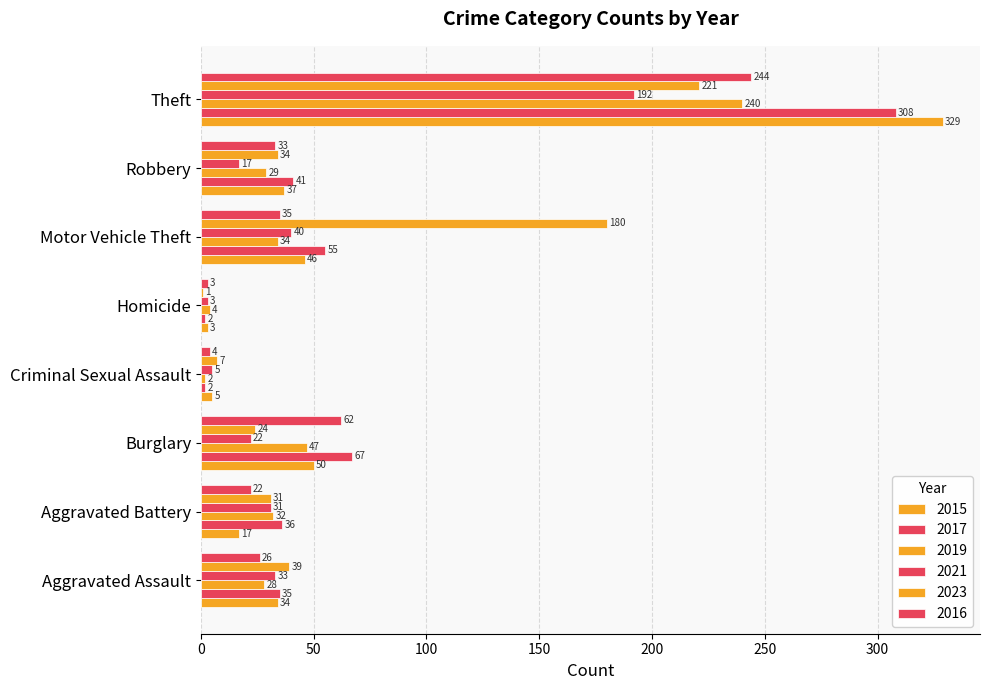

What is the total value across all series at Burglary?

272